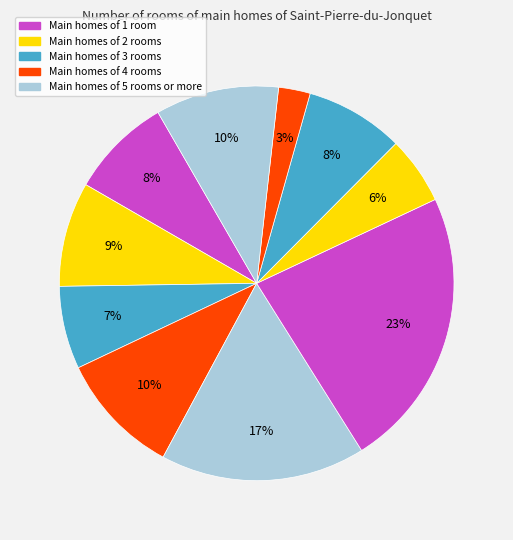

Count the number of slices in the pie.

10